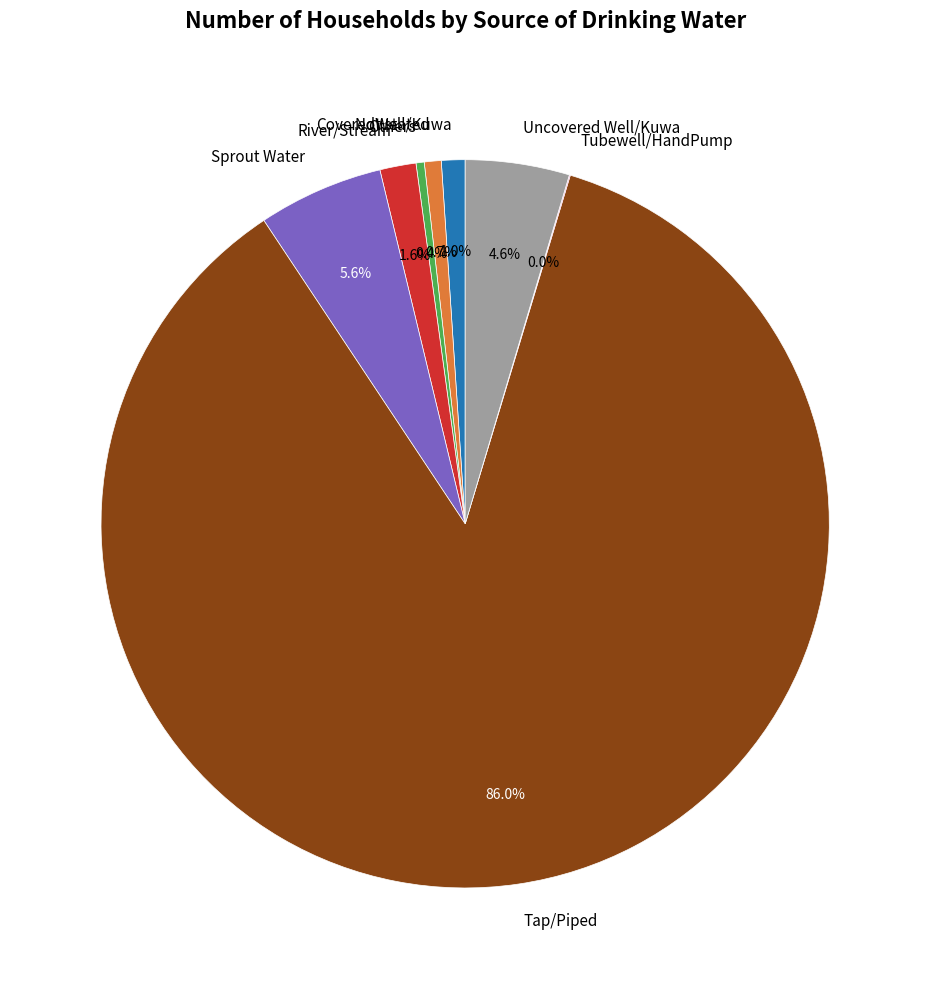

What is the largest slice in the pie chart?

Tap/Piped